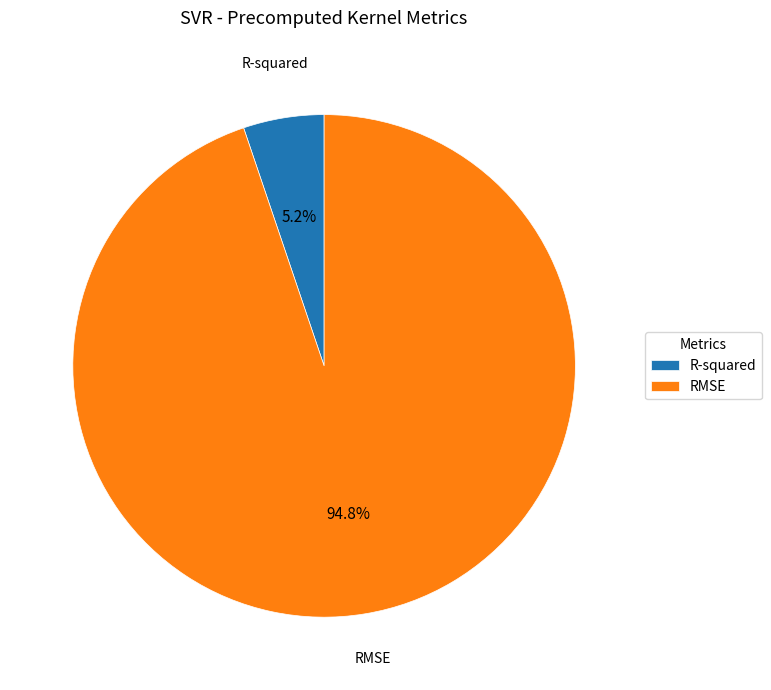

Rank the categories by value from highest to lowest.

RMSE, R-squared